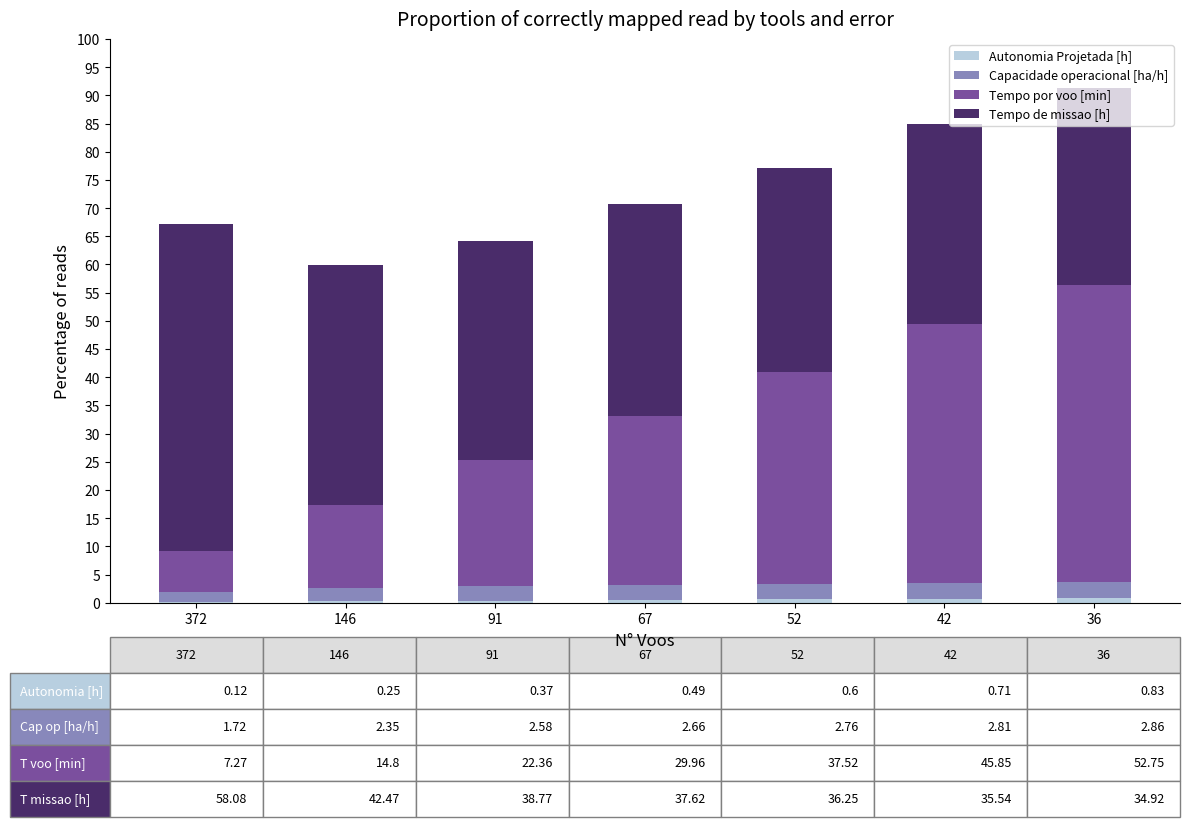

Count the number of data series in this chart.

4